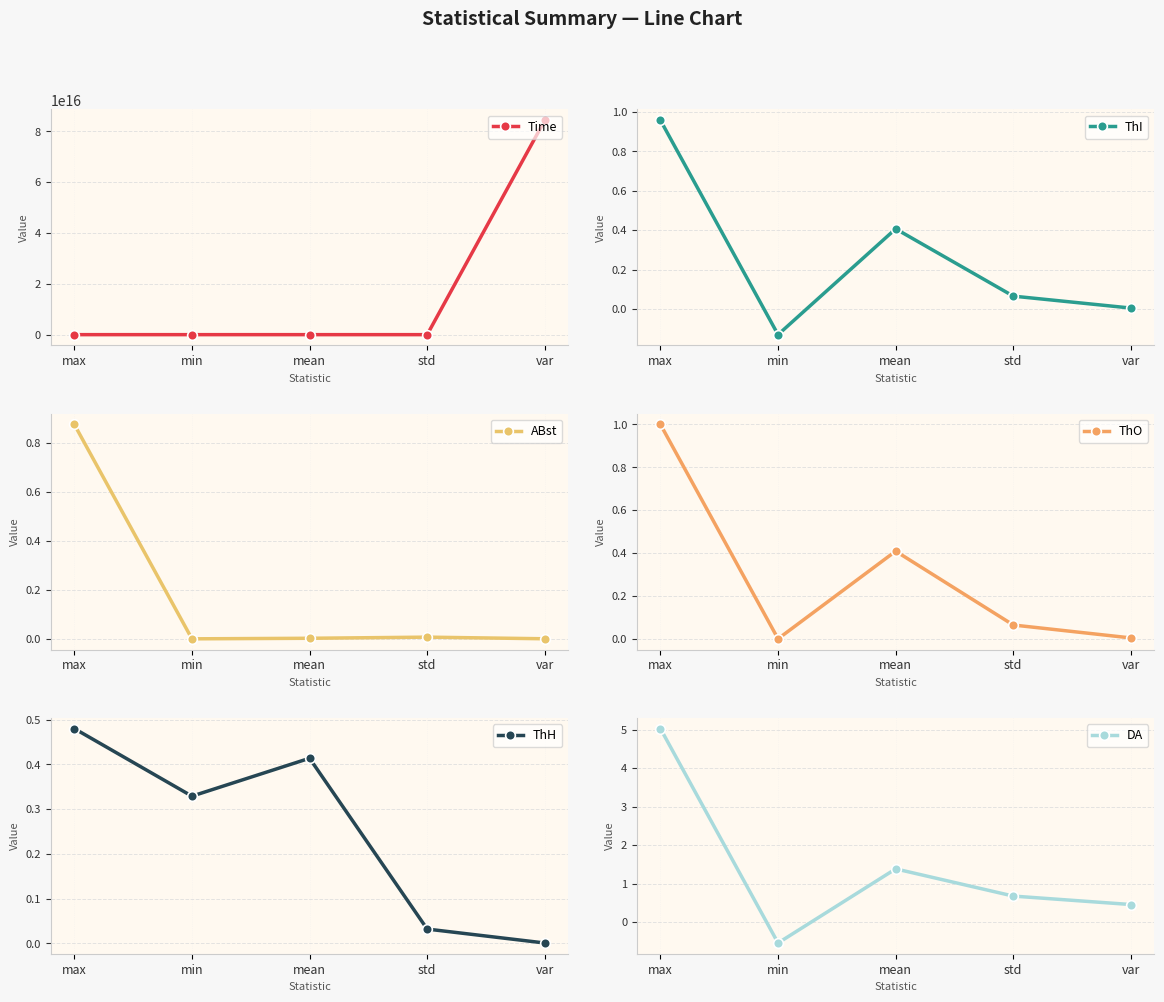

Is it true that ABst equals 0.0 at mean?

True